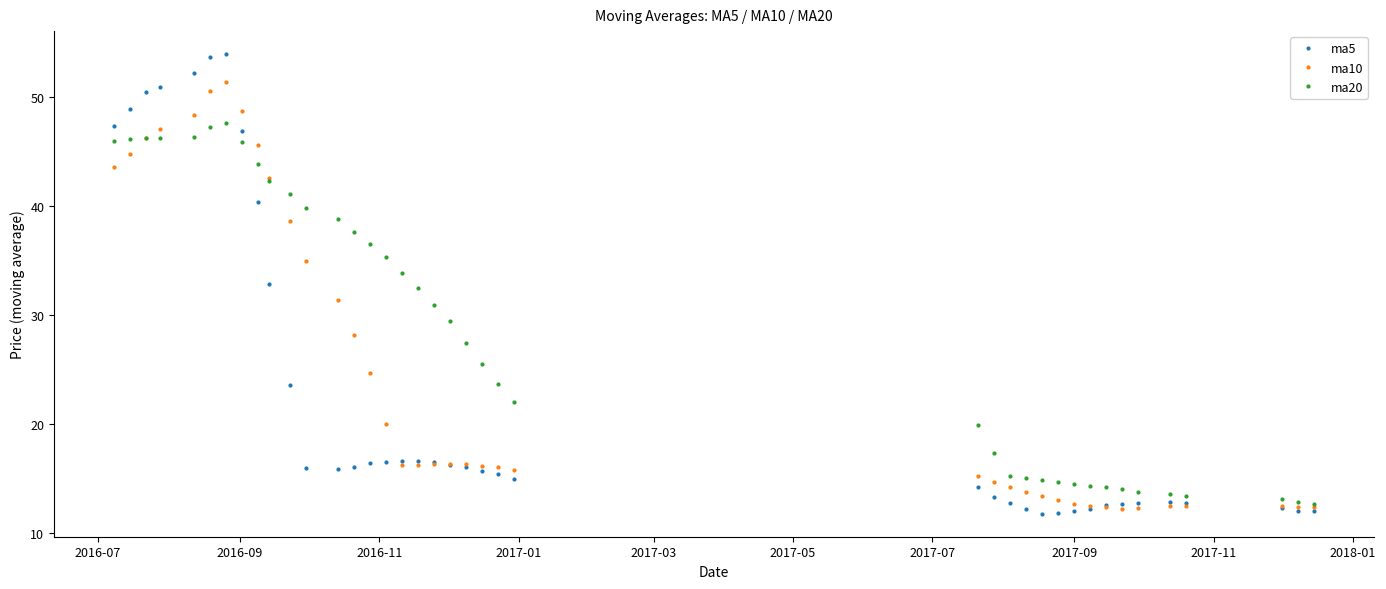

List the series in order of their peak value, lowest first.

ma20, ma10, ma5